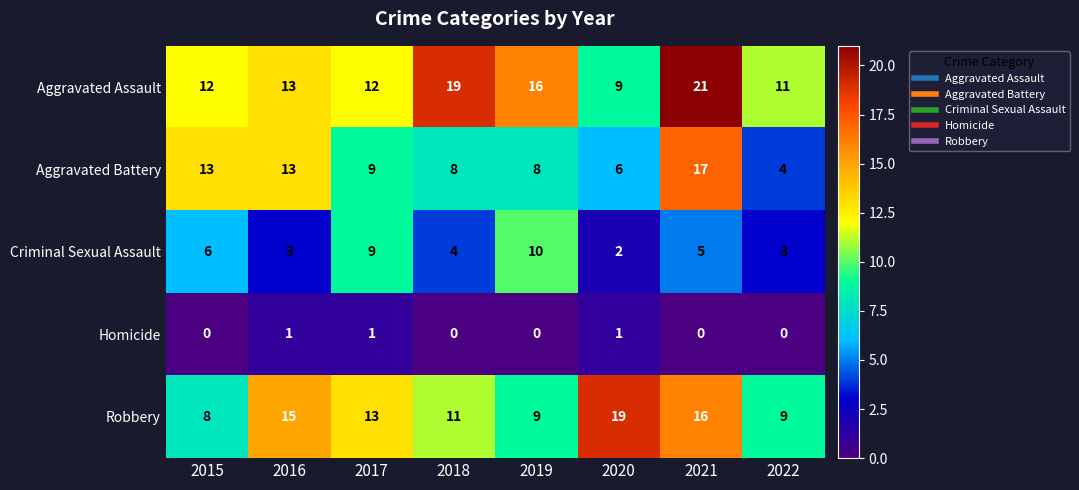

What is the minimum value for Aggravated Battery?

4